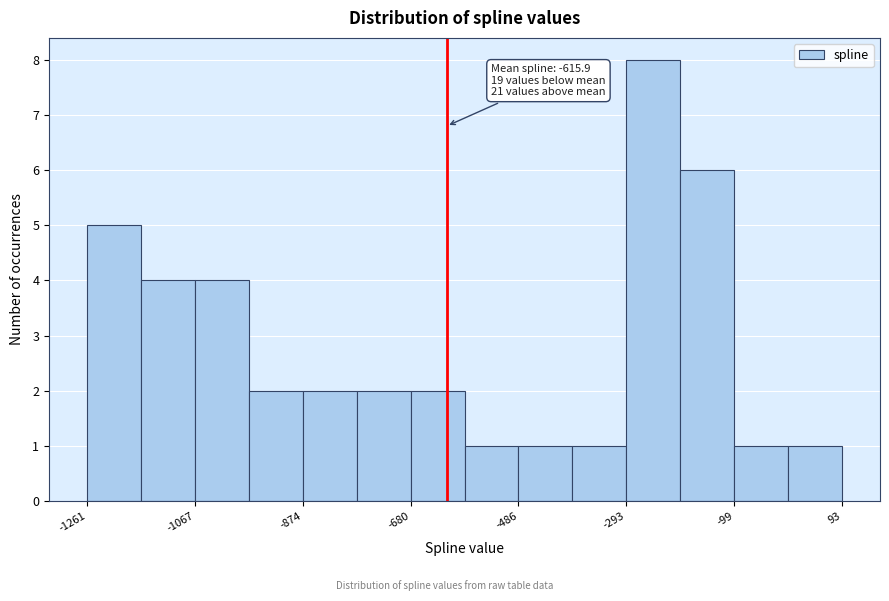

Over which range of the x-axis is the bar tallest?

-300 to -200